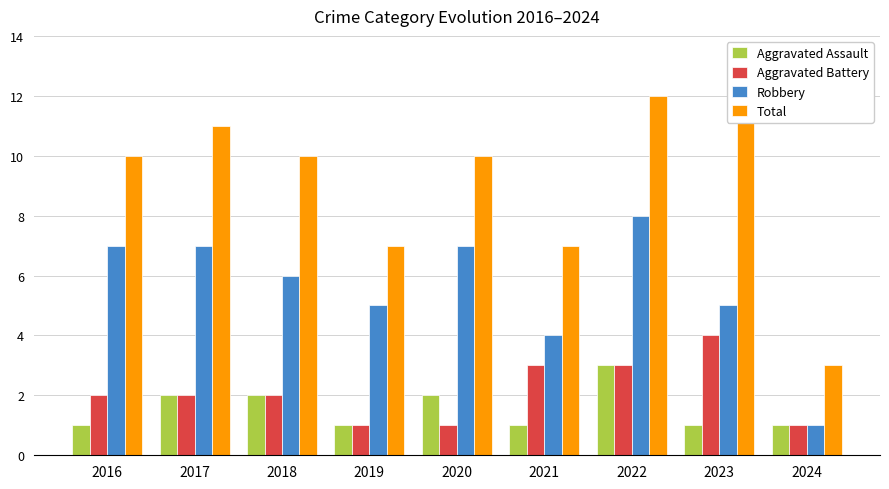

List the series in order of their peak value, highest first.

Total, Robbery, Aggravated Battery, Aggravated Assault